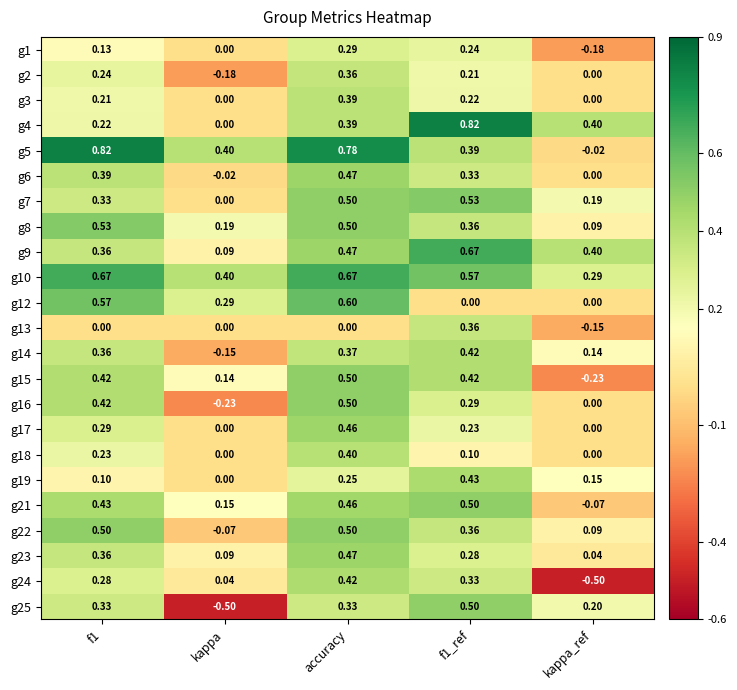

At which category is the sum across all series the highest?

accuracy